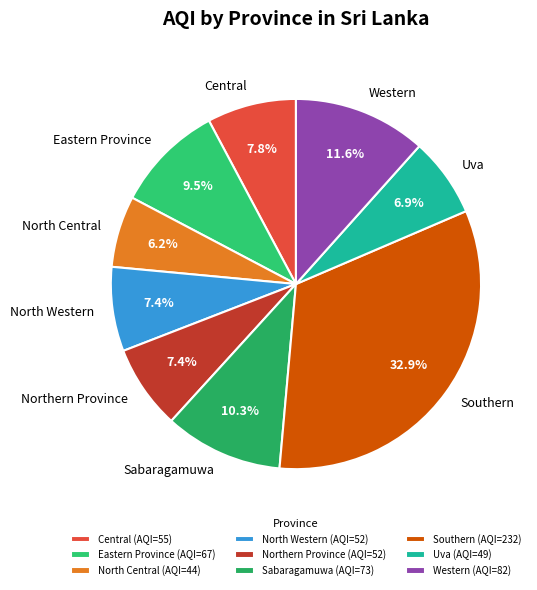

Does North Central represent more than half of the total?

No